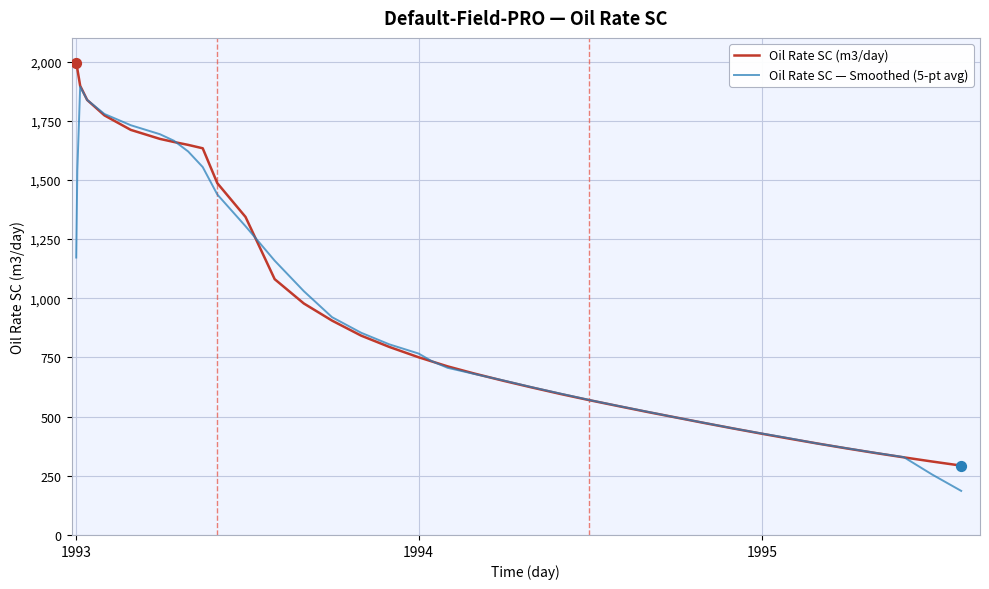

Which series has the largest total across all categories?

Oil Rate SC (m3/day)